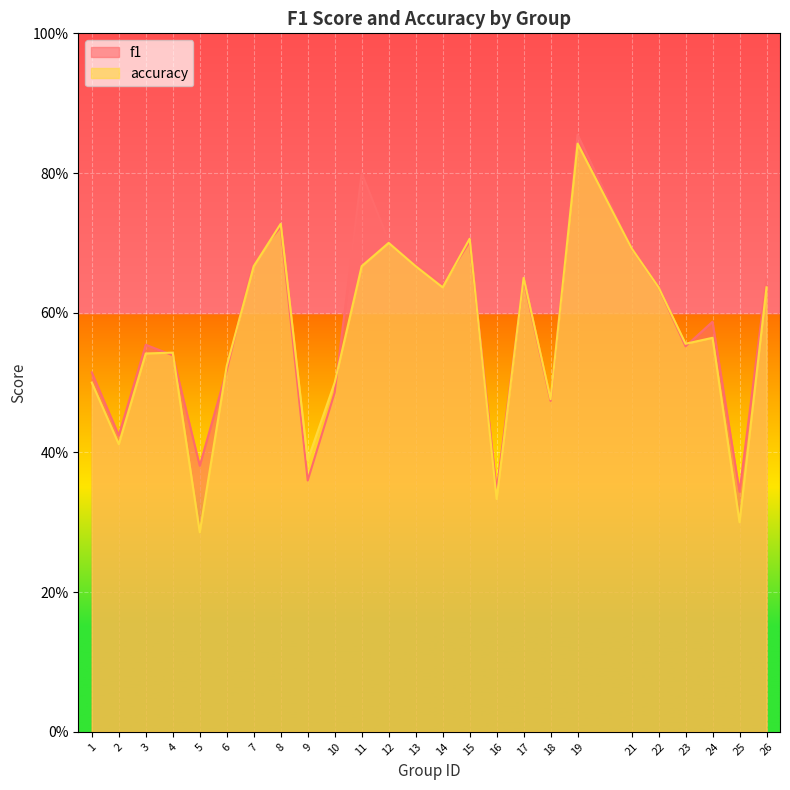

How many times do accuracy and f1 cross each other?

11